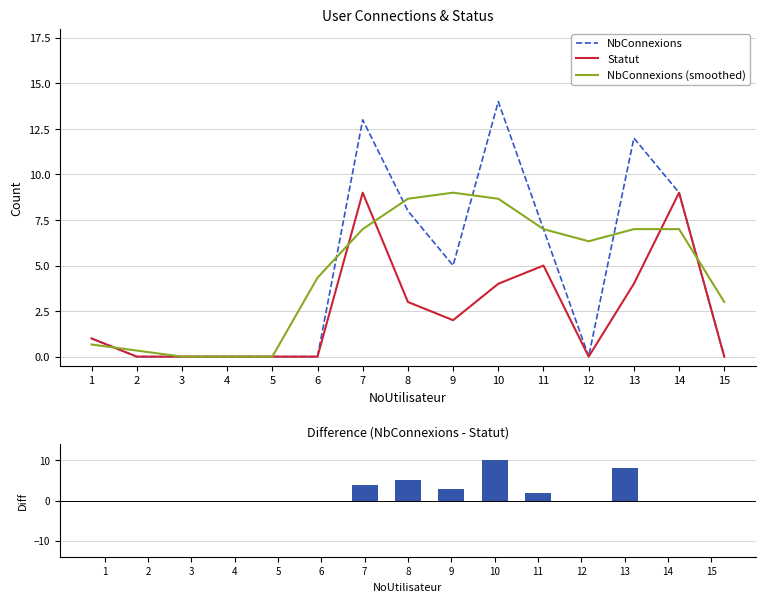

Rank the series by their maximum value, from highest to lowest.

NbConnexions, Difference (NbConnexions - Statut), Statut, NbConnexions (smoothed)